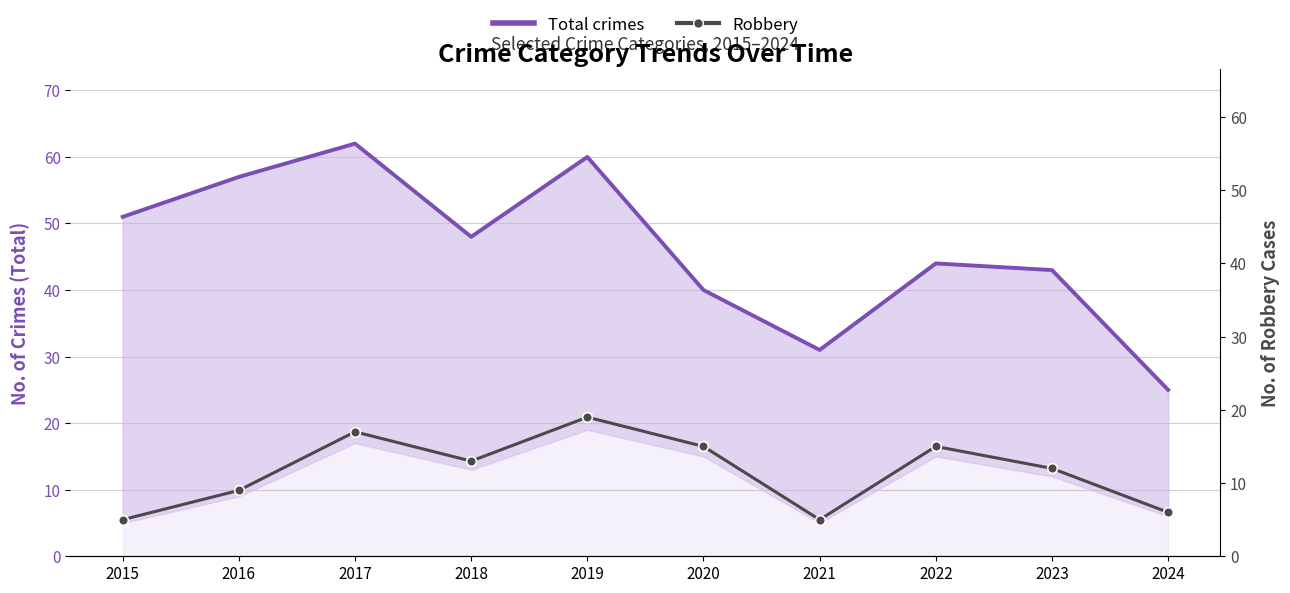

Rank the categories by Robbery value from highest to lowest.

2019, 2017, 2020, 2022, 2018, 2023, 2016, 2024, 2015, 2021